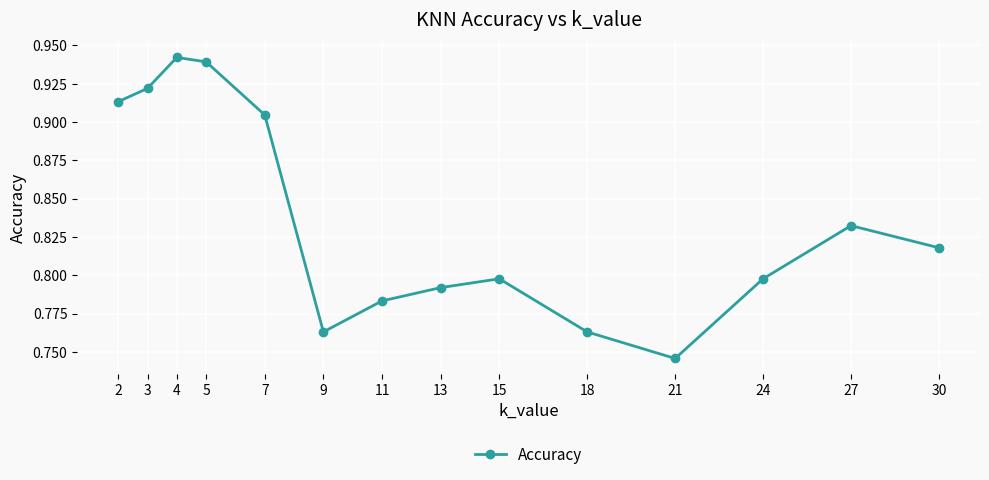

Which category has the lowest value across all series?

21